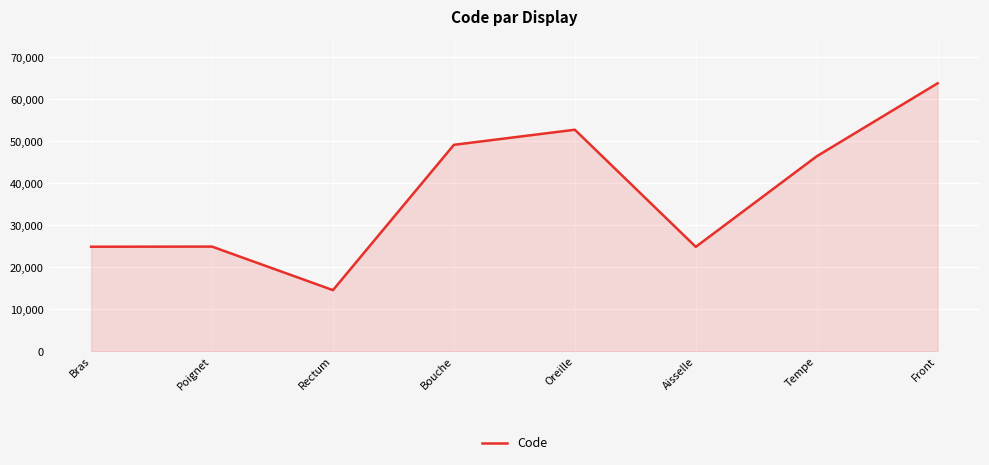

What is the change in value from Rectum to Oreille?

+38236